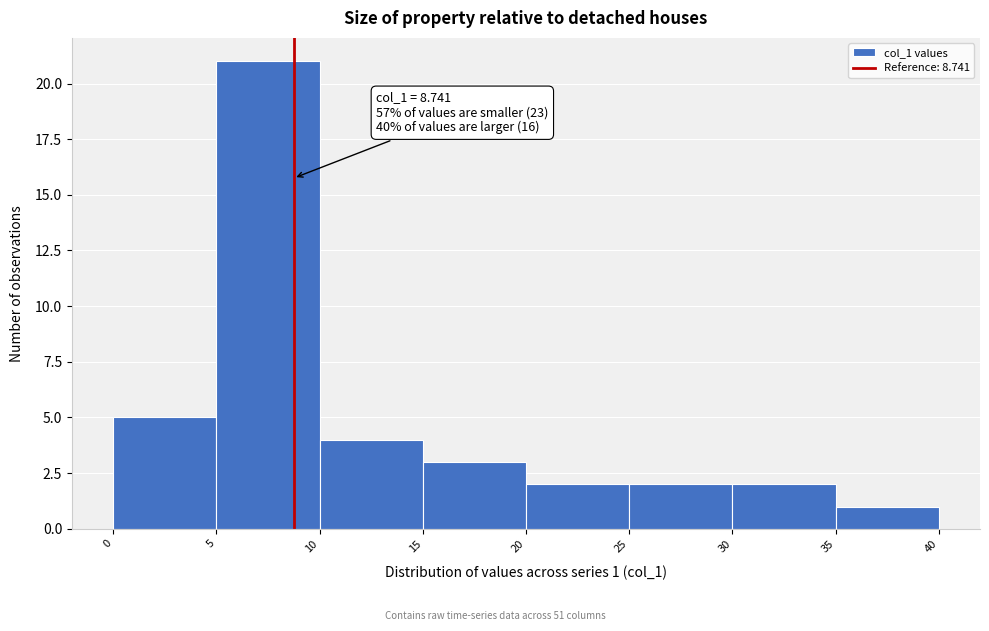

Over which range of the x-axis is the bar tallest?

5 to 10